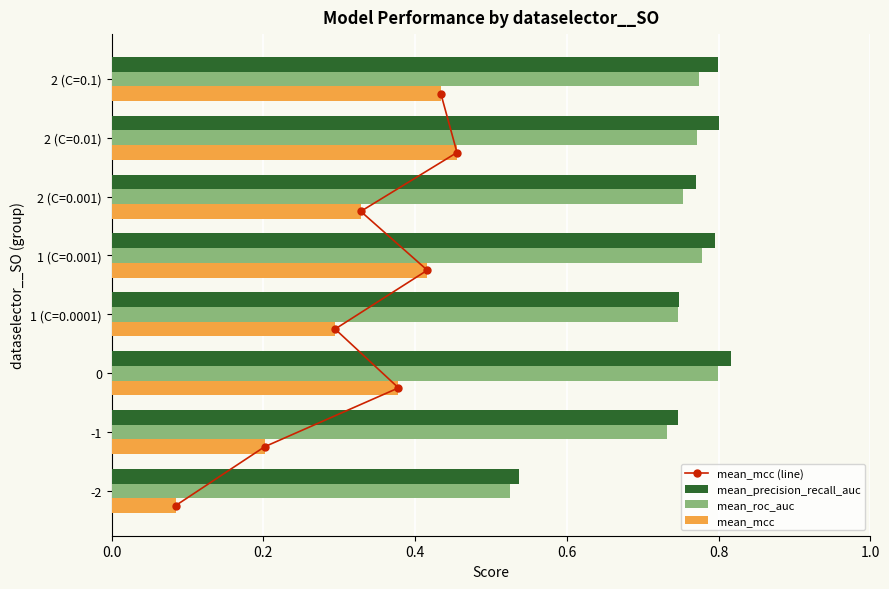

Is the value of mean_mcc at 2 (C=0.1) greater than the value of mean_roc_auc at 1 (C=0.0001)?

No